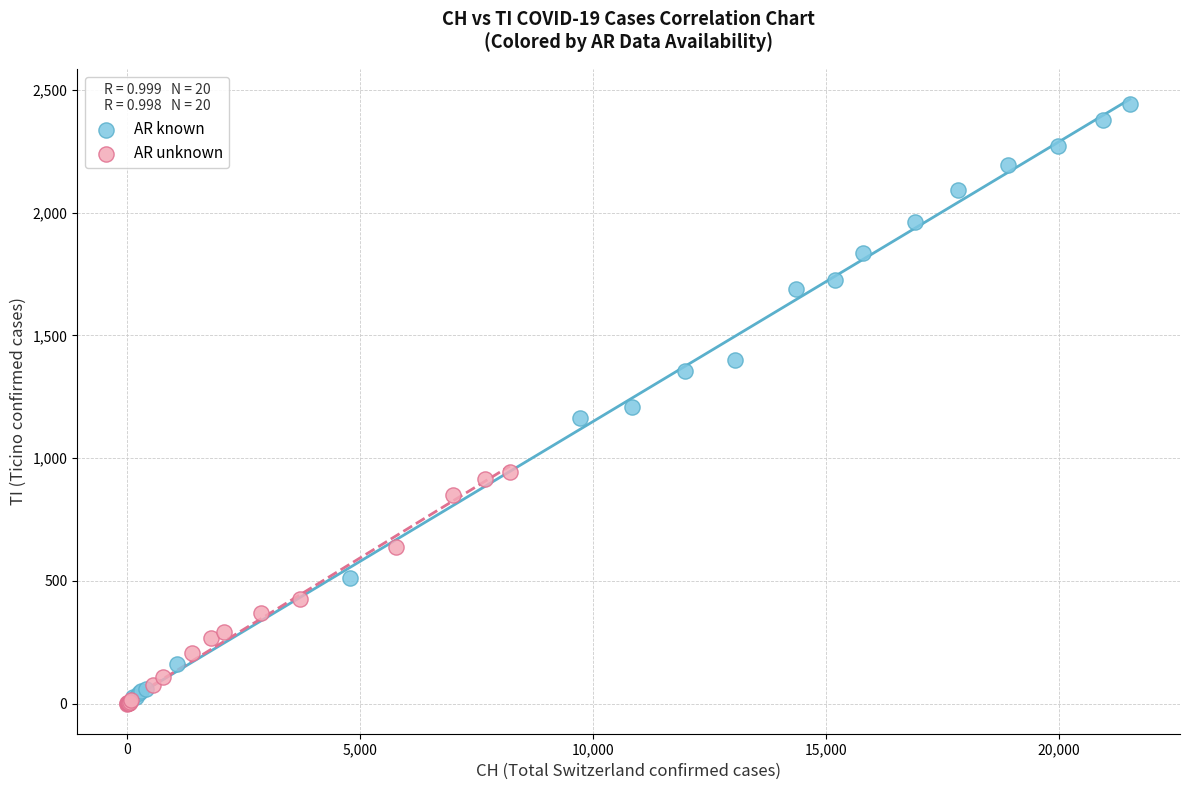

What are all the series names shown in the legend?

AR known, AR unknown